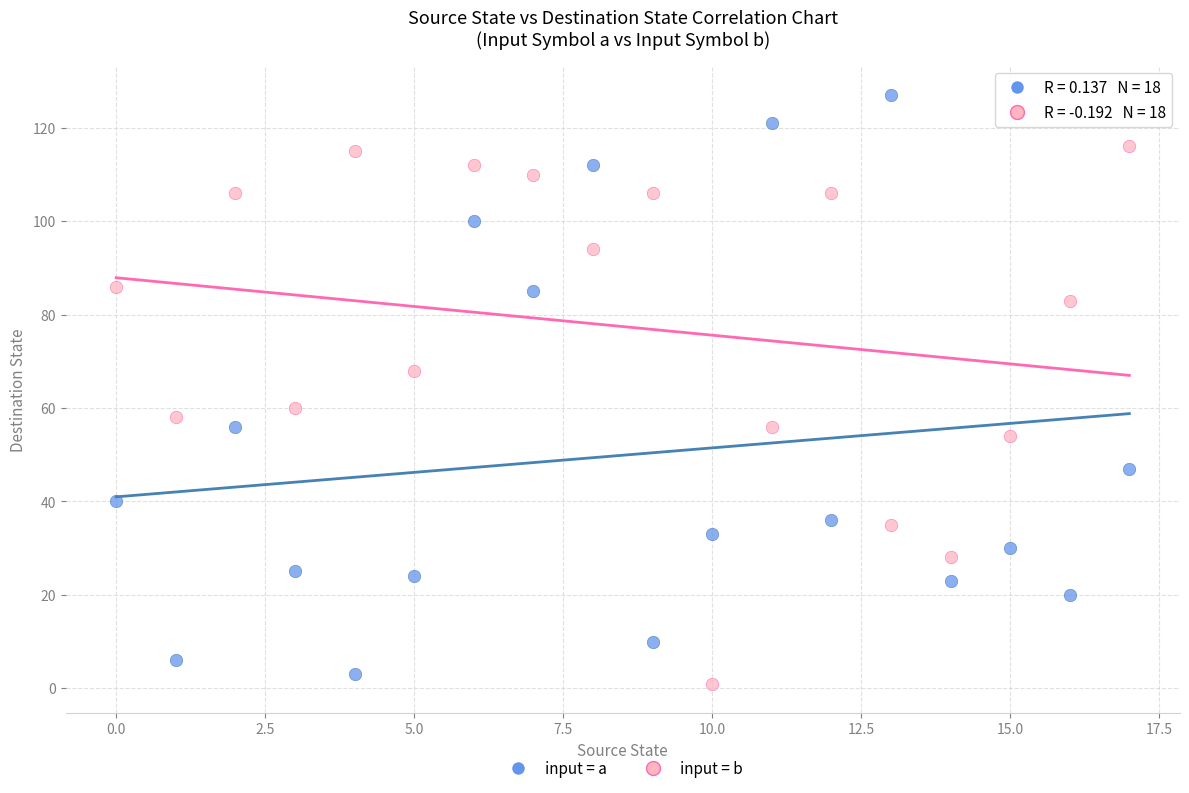

Which series reaches the maximum Y coordinate?

input = a